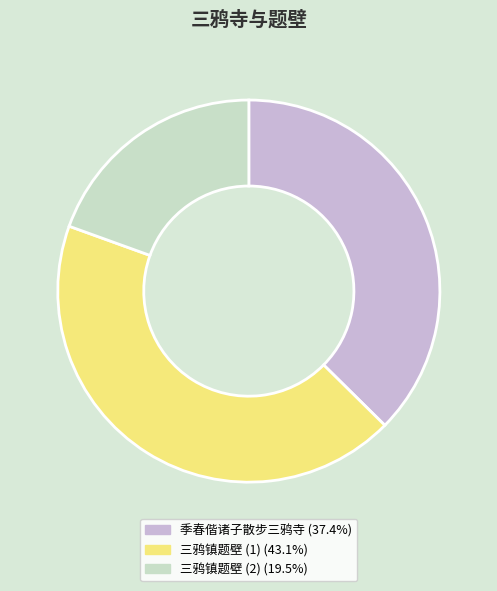

What is the ratio of the value at 季春偕诸子散步三鸦寺 (37.4%) to the value at 三鸦镇题壁 (1) (43.1%)?

0.9